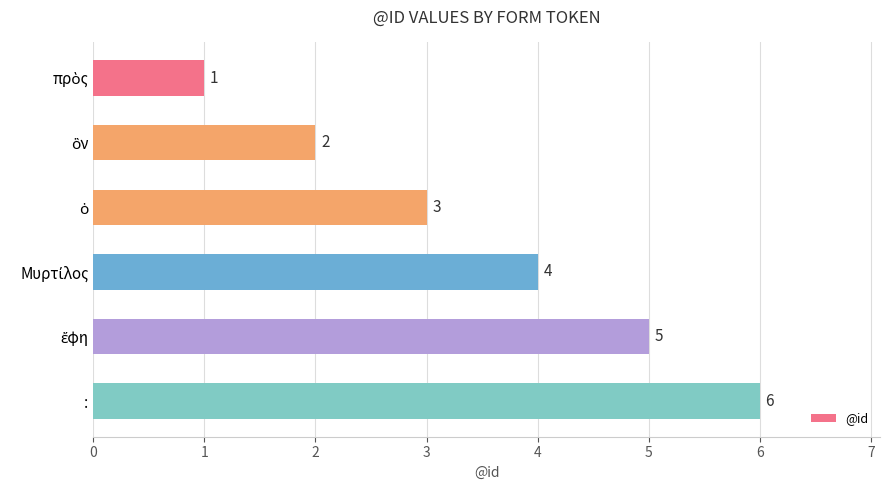

What is the smallest value displayed?

1